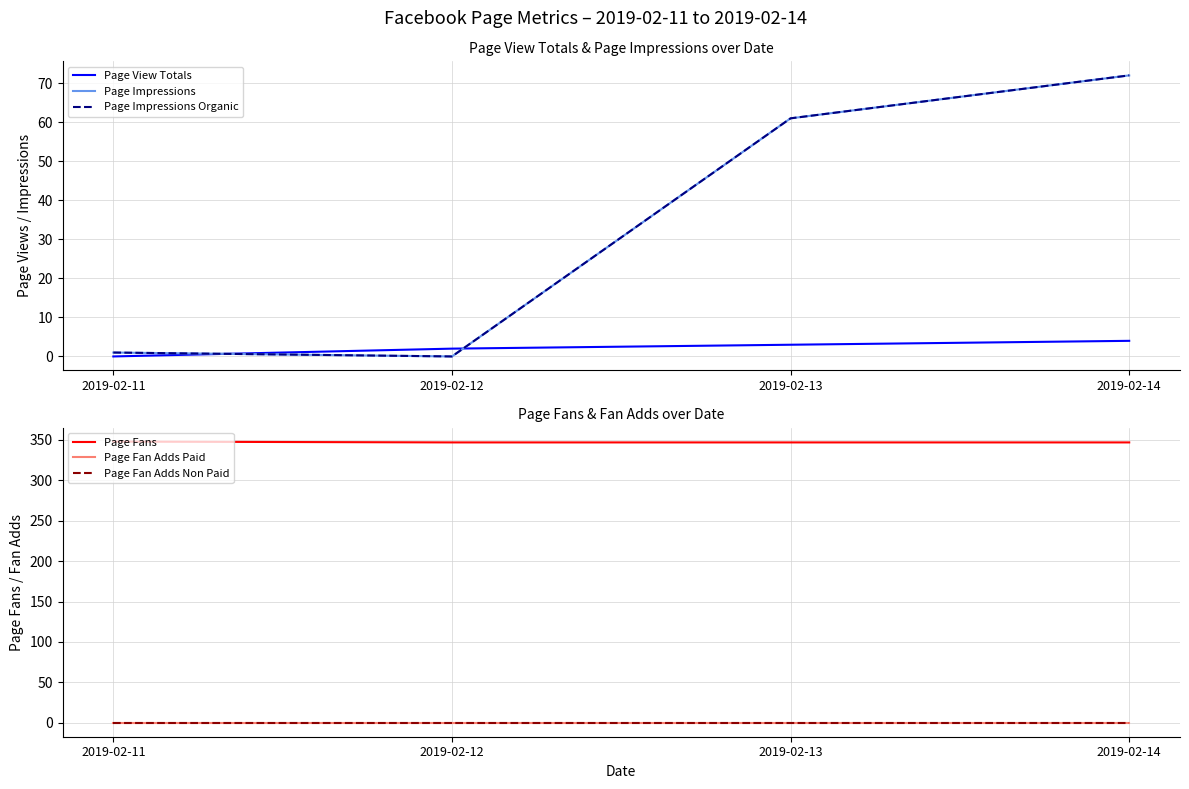

Which series changed the most between 2019-02-12 and 2019-02-14?

Page Impressions